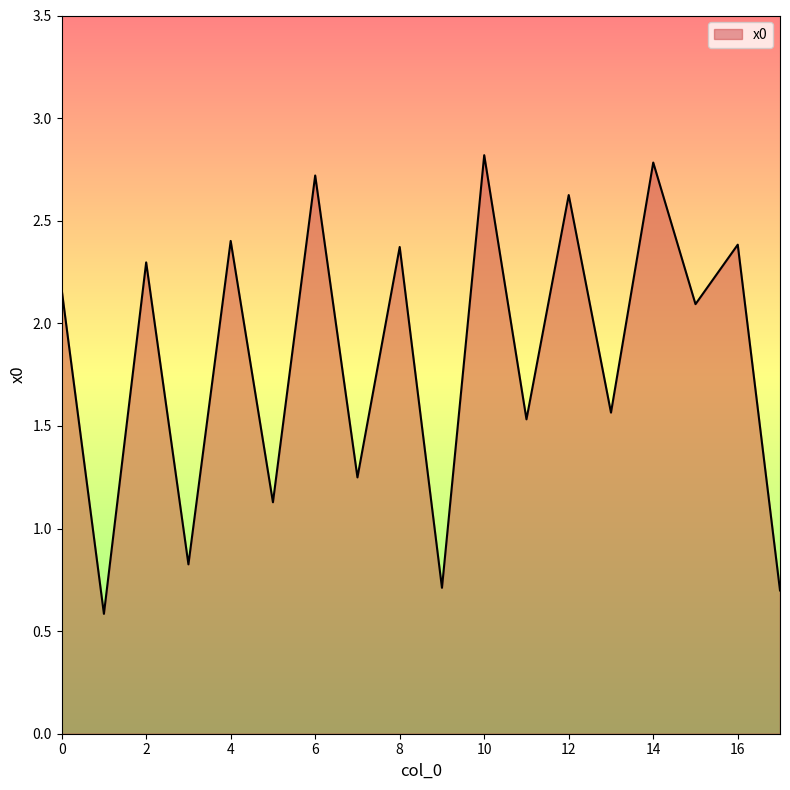

What is the smallest value displayed?

0.6